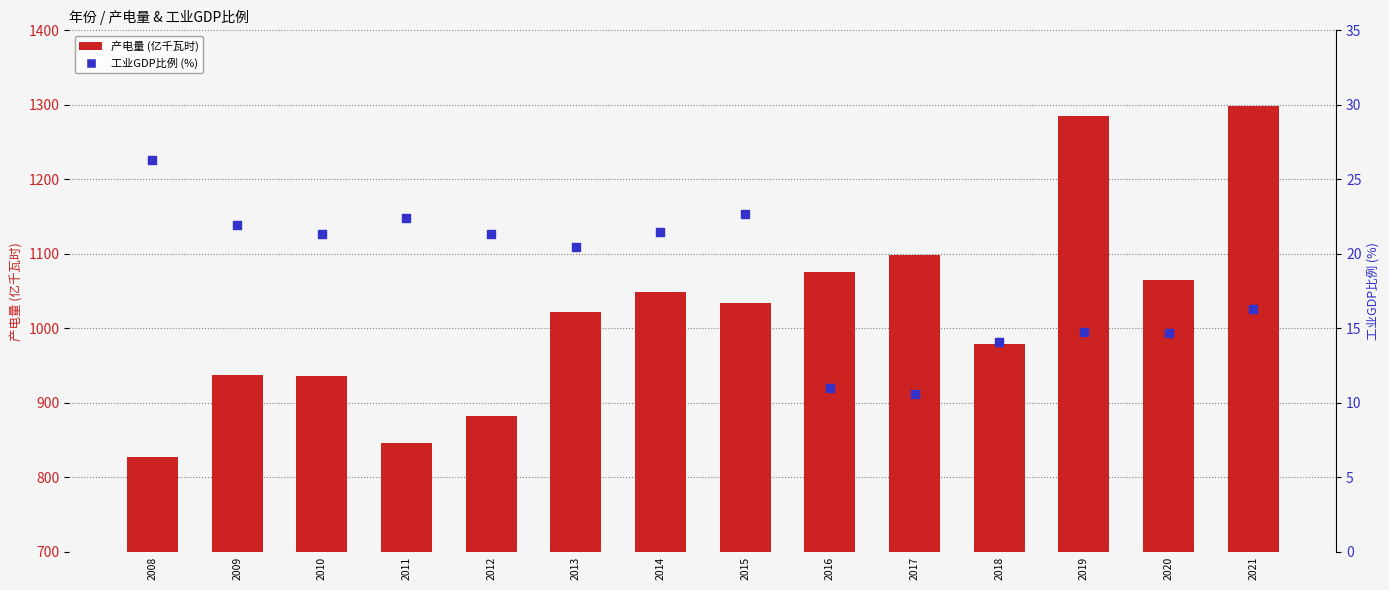

At which category is the sum across all series the highest?

2021